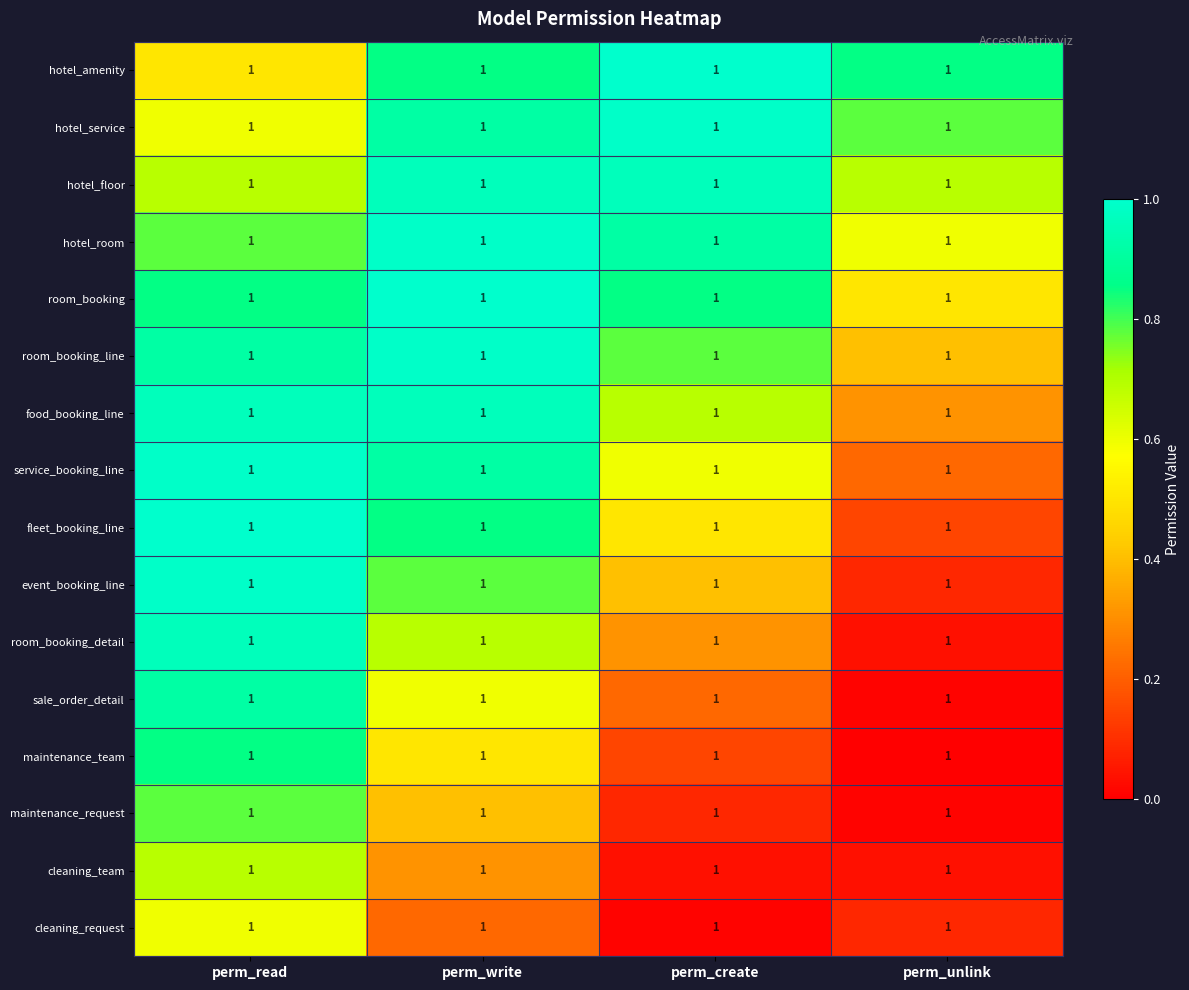

How many data points does each series have?

4